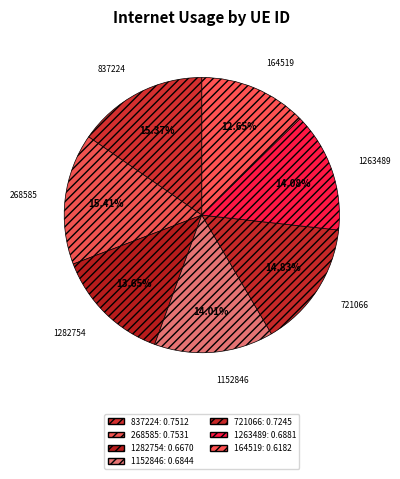

Does 1152846 represent more than half of the total?

No